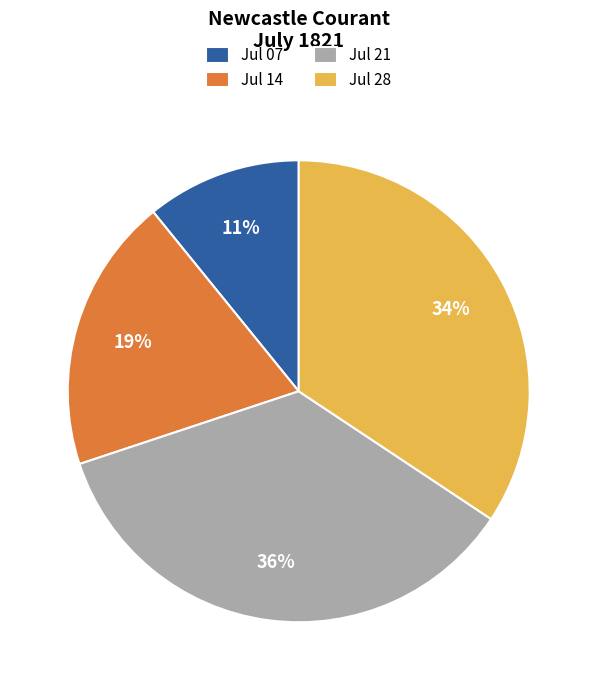

Is it true that Jul 14 is 19% of the pie?

True